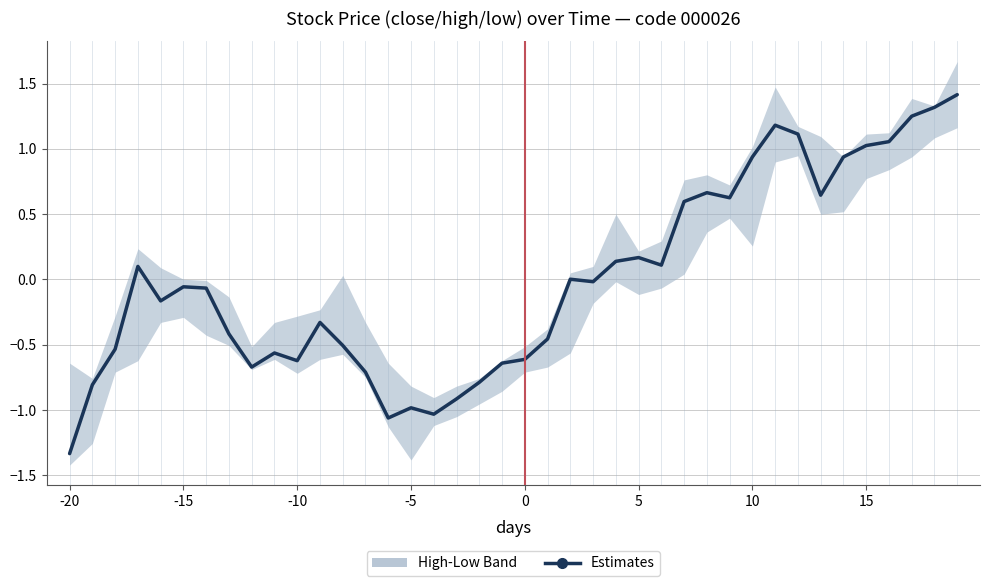

What is the change in value from 14 to 32?

+2.2